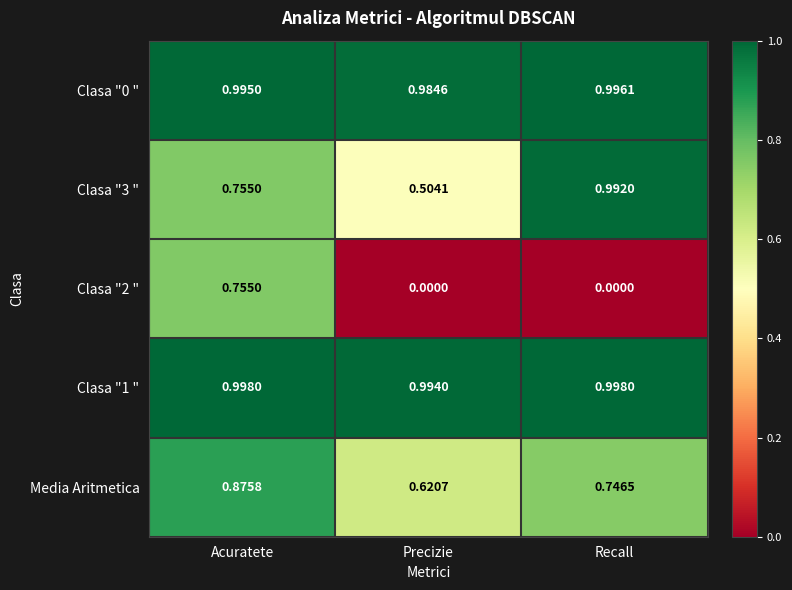

Rank the series by their maximum value, from lowest to highest.

Clasa "2 ", Media Aritmetica, Clasa "3 ", Clasa "0 ", Clasa "1 "